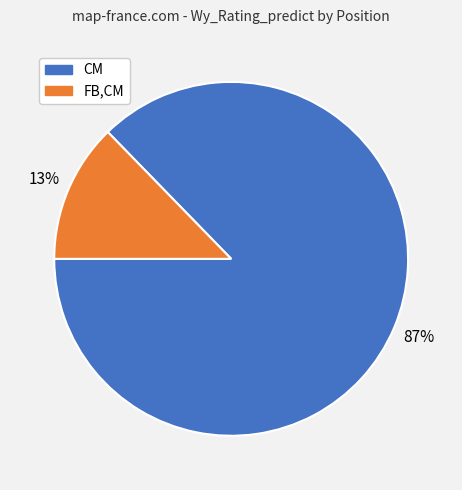

Does any single category account for the majority?

Yes